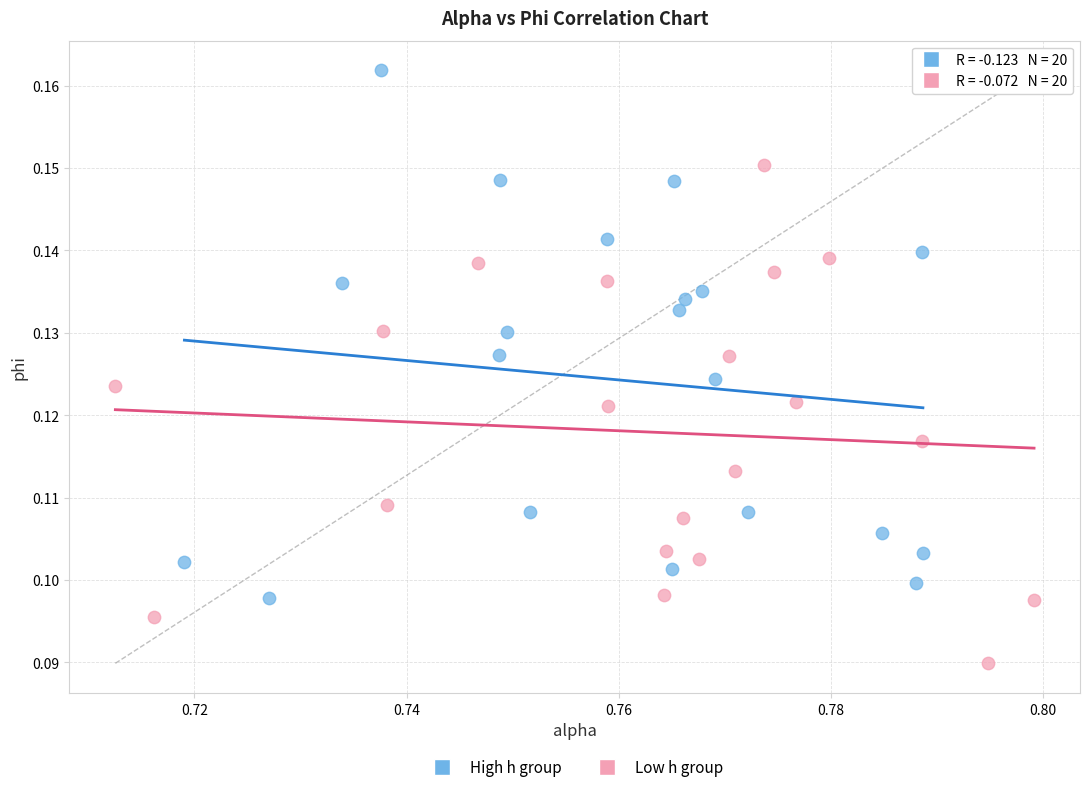

Which series has the largest Y range (max minus min)?

High h group